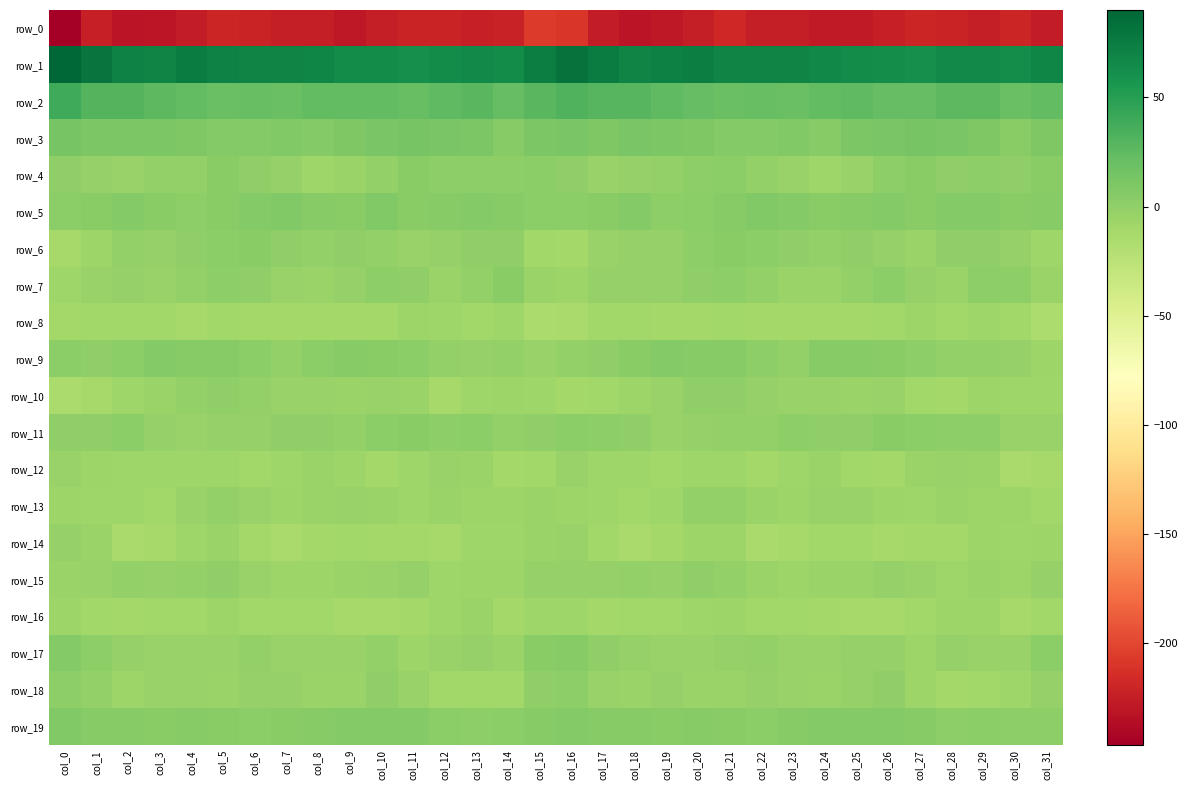

What is the total value across all series at col_1?

-160.3